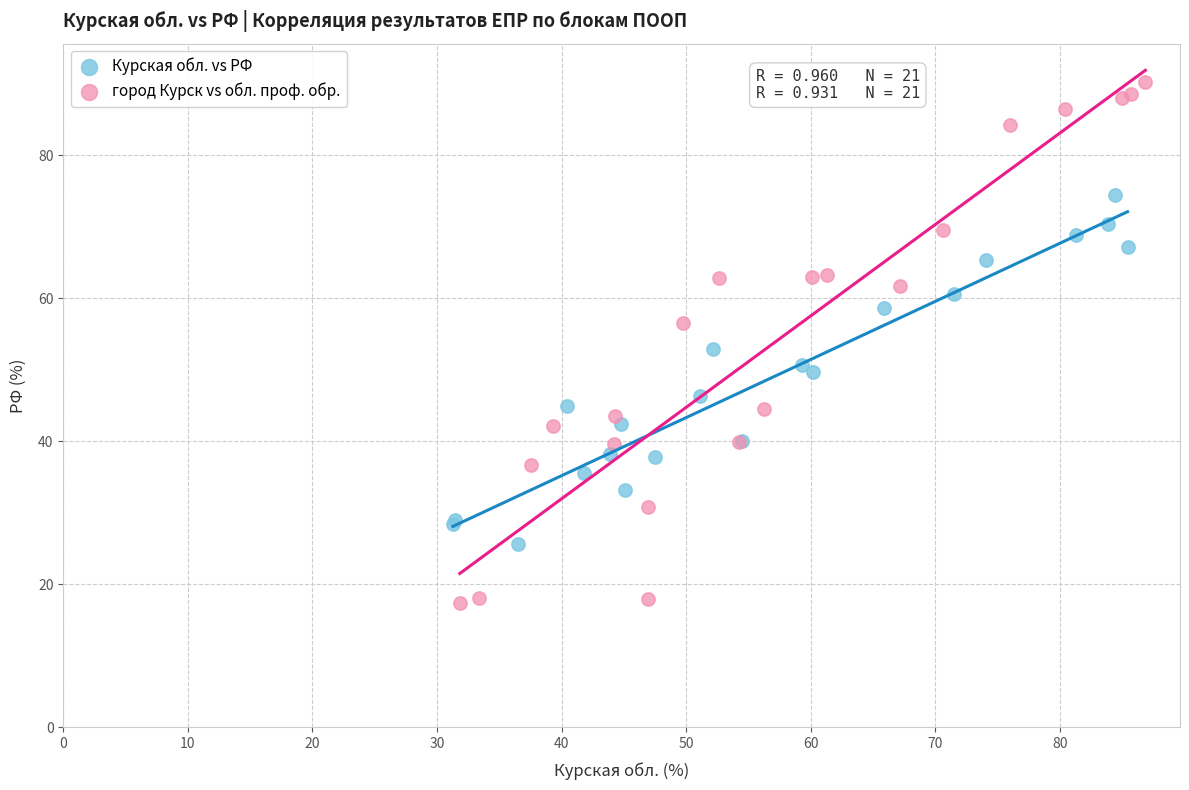

What are all the series names shown in the legend?

Курская обл. vs РФ, город Курск vs обл. проф. обр.